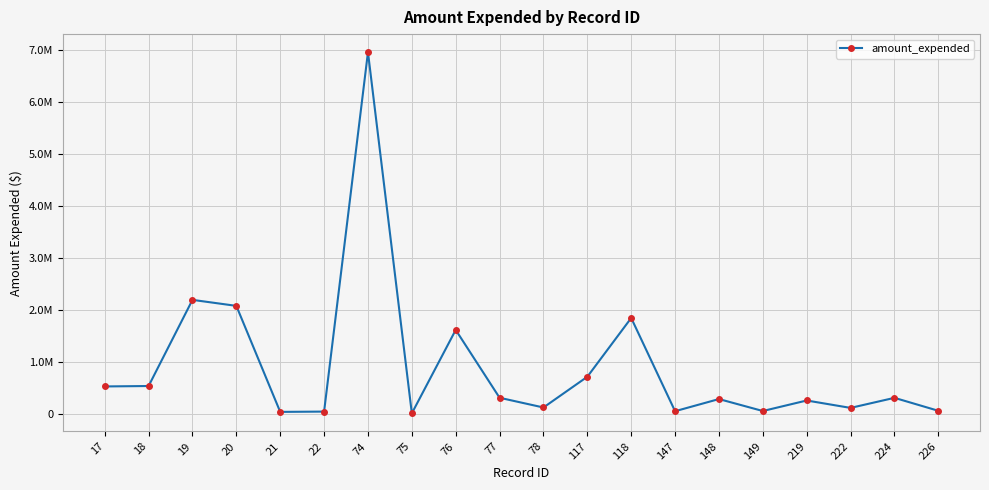

Reading left to right, list all the values displayed in this chart.

17=520601	18=528679	19=2185892	20=2070393	21=31121	22=36851	74=6950567	75=3277	76=1607879	77=302790	78=115547	117=707126	118=1837573	147=44331	148=277988	149=47872	219=250227	222=107802	224=301336	226=52345